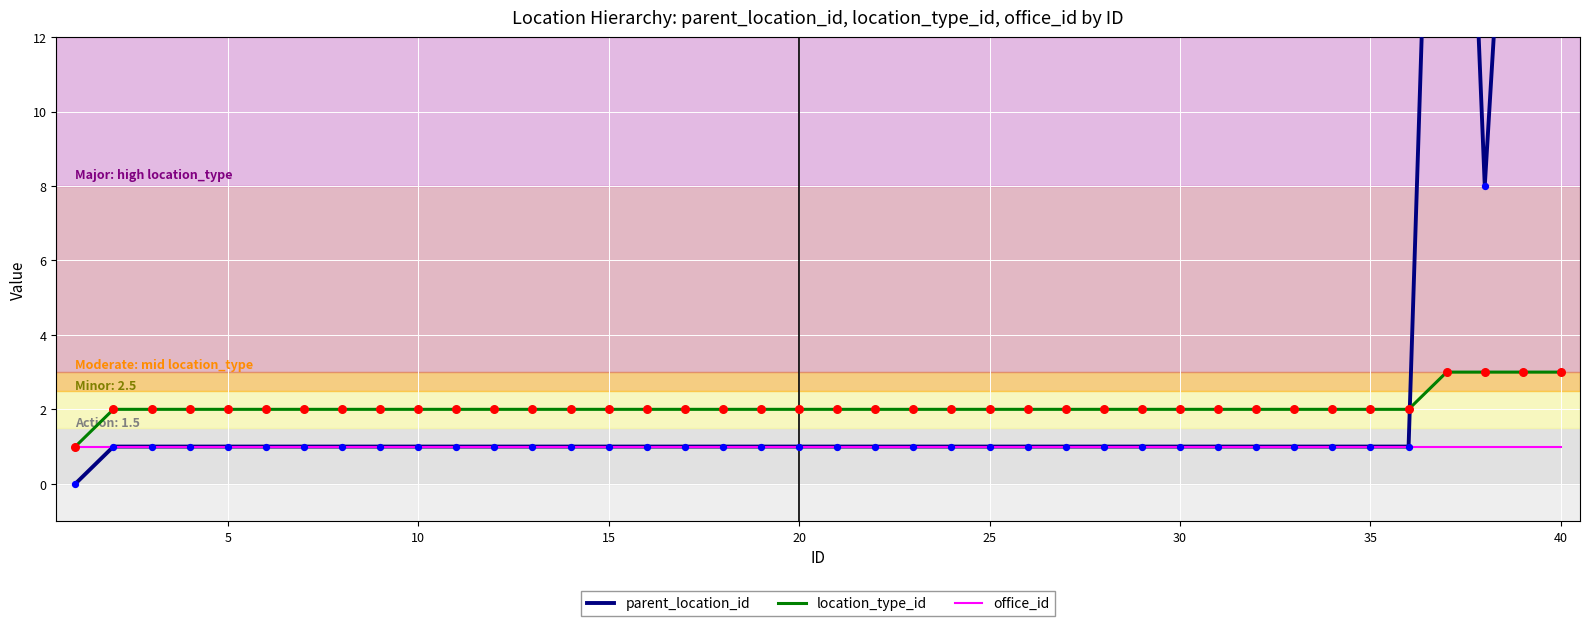

What are all the series names shown in the legend?

parent_location_id, location_type_id, office_id